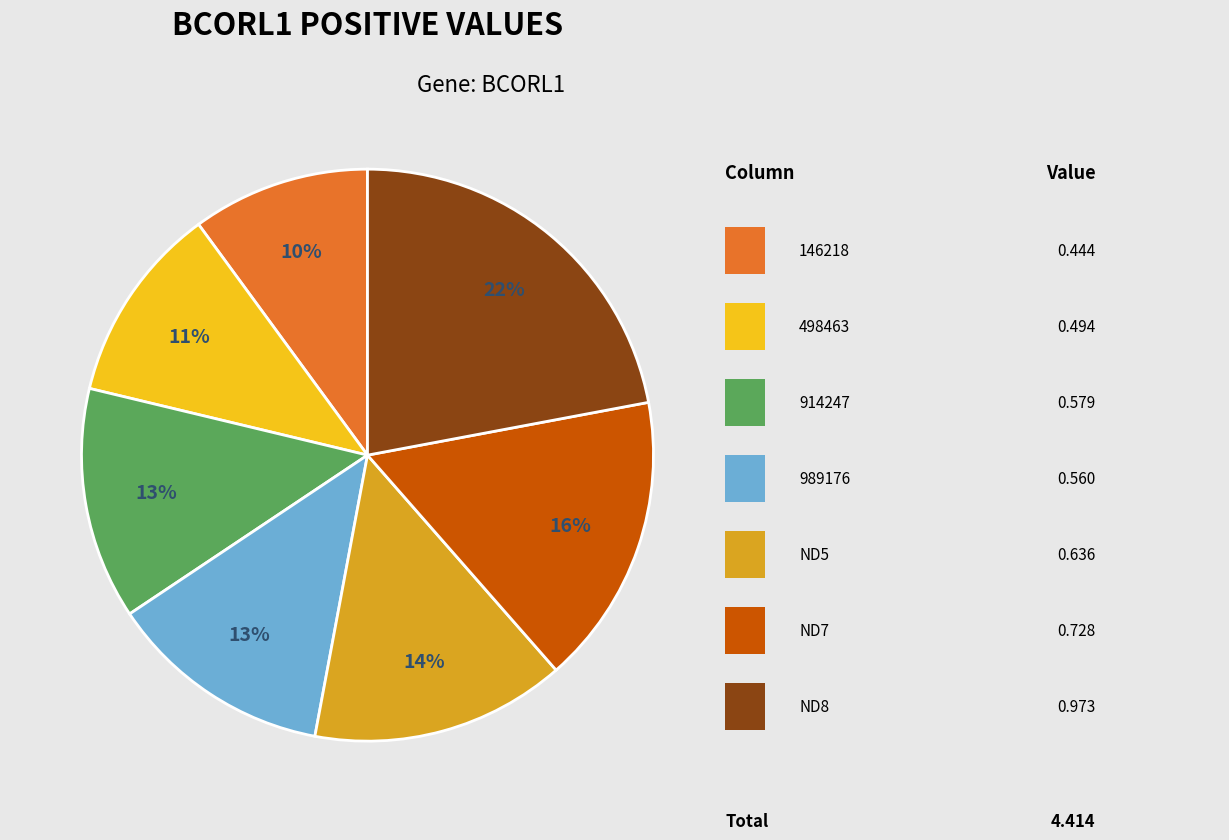

Is there a majority slice in this chart?

No